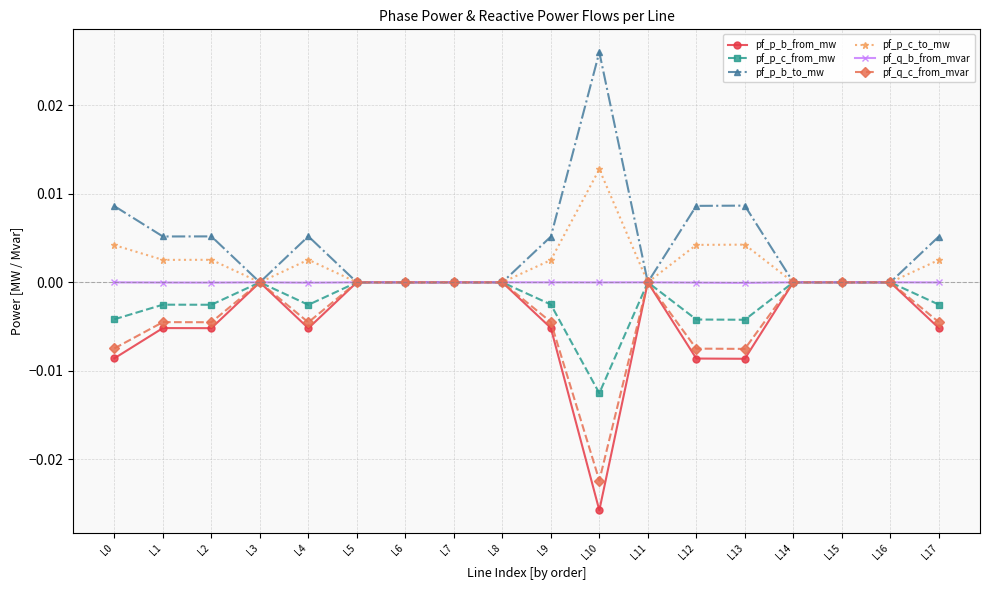

Which label corresponds to the largest value in the chart?

L10